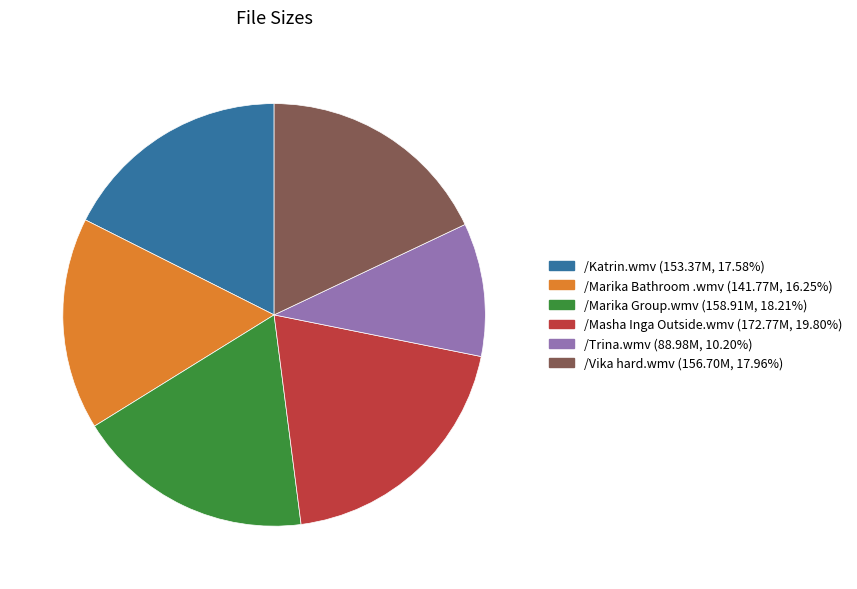

Is /Trina.wmv the majority of the pie?

No